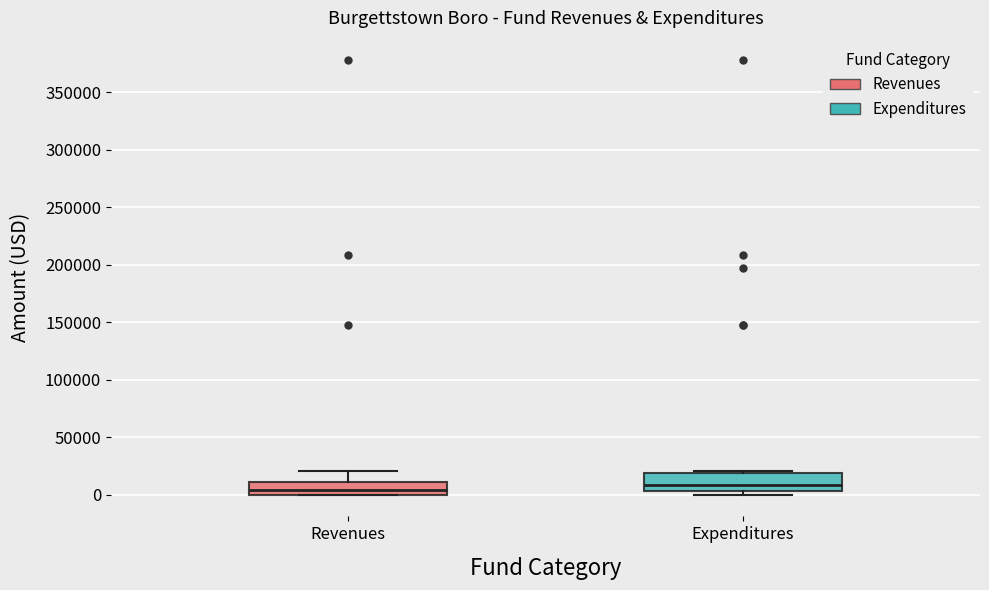

Reading left to right, transcribe this box plot: for each box, give where its median line is, the range the box spans, and where its two whiskers end, as read against the y-axis. The values are not printed on the chart, so give them approximately, as read against the axis.

Revenues: median 5000, box 0 to 10000, whiskers 0 to 20000
Expenditures: median 10000, box 5000 to 20000, whiskers 0 to 20000 (just above the box's upper edge)